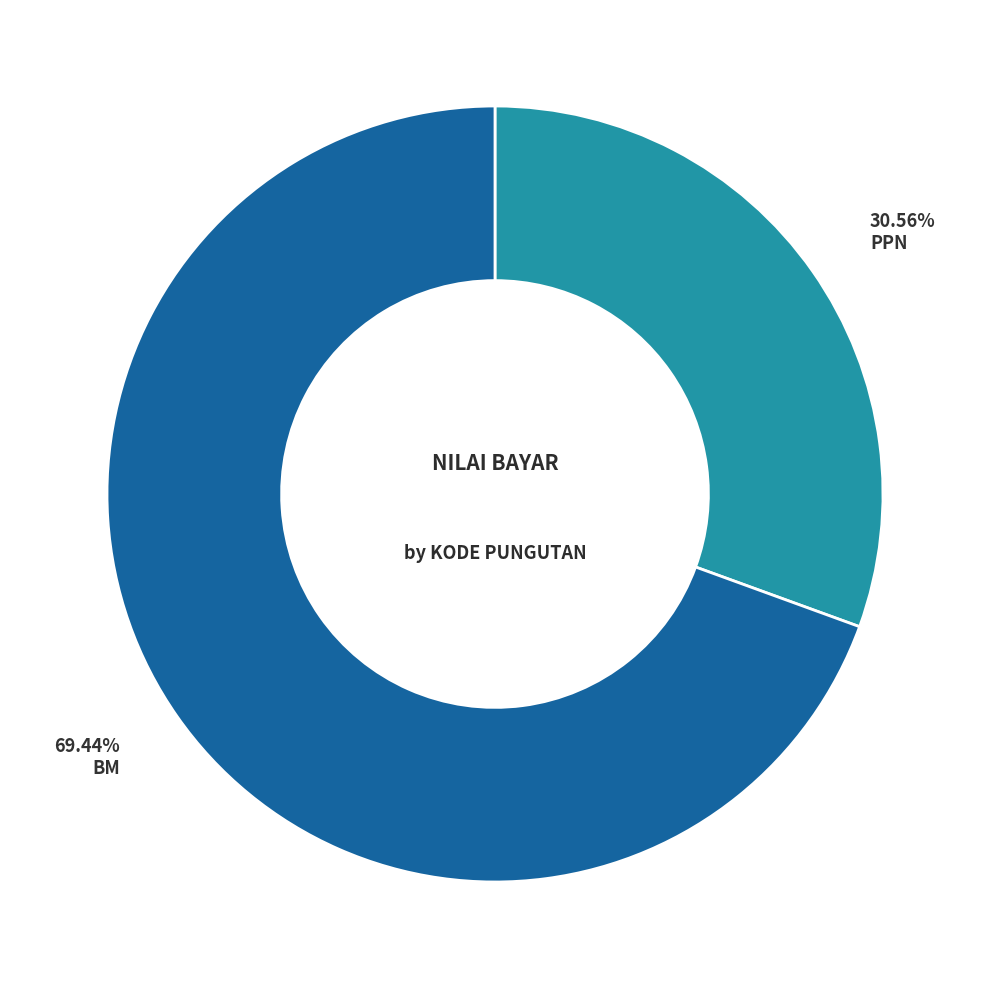

To the nearest percent, what is the difference between the largest and smallest slice percentages?

39%